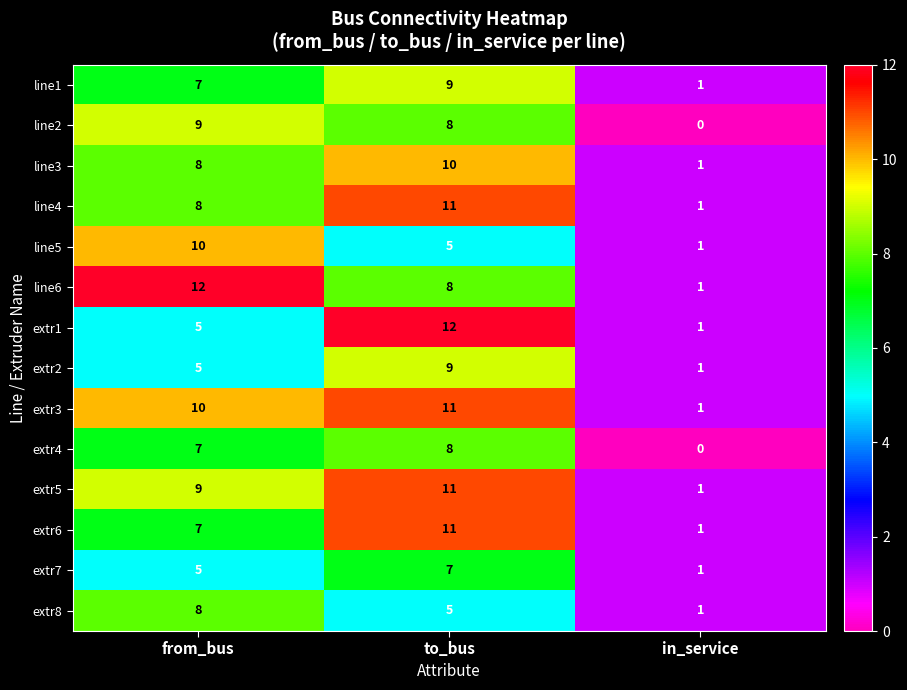

The line5 series shows 2 at in_service. True or false?

False